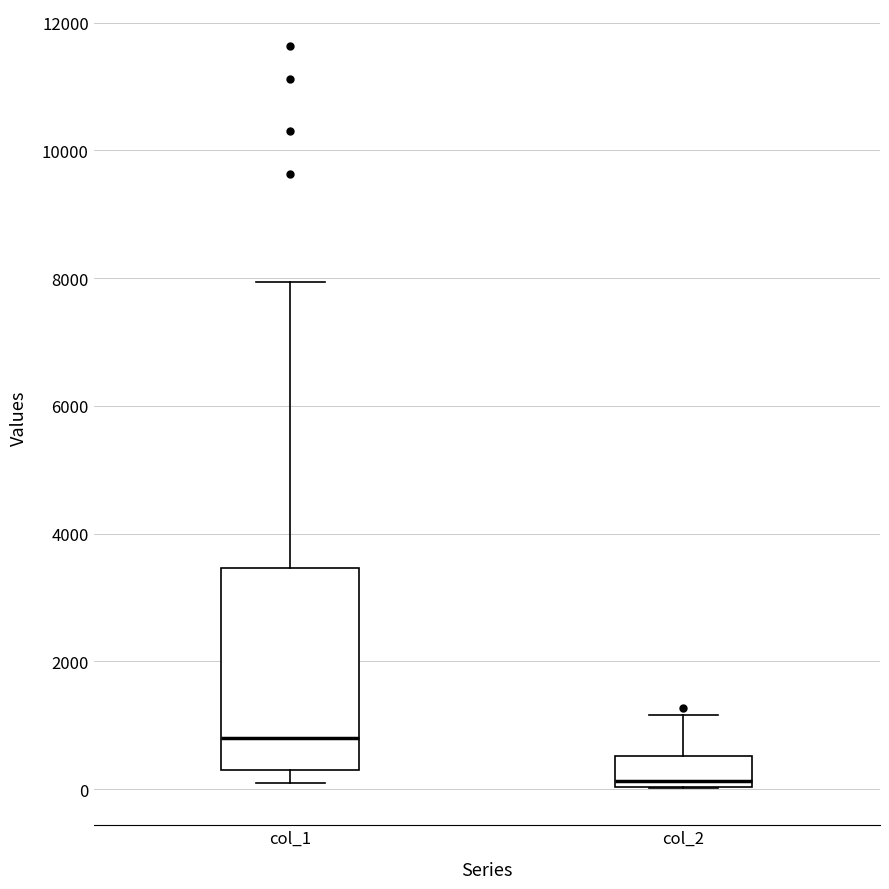

Where is the upper edge of the box for col_2 on the y-axis? The values are not printed on the chart, so give them approximately, as read against the axis.

600